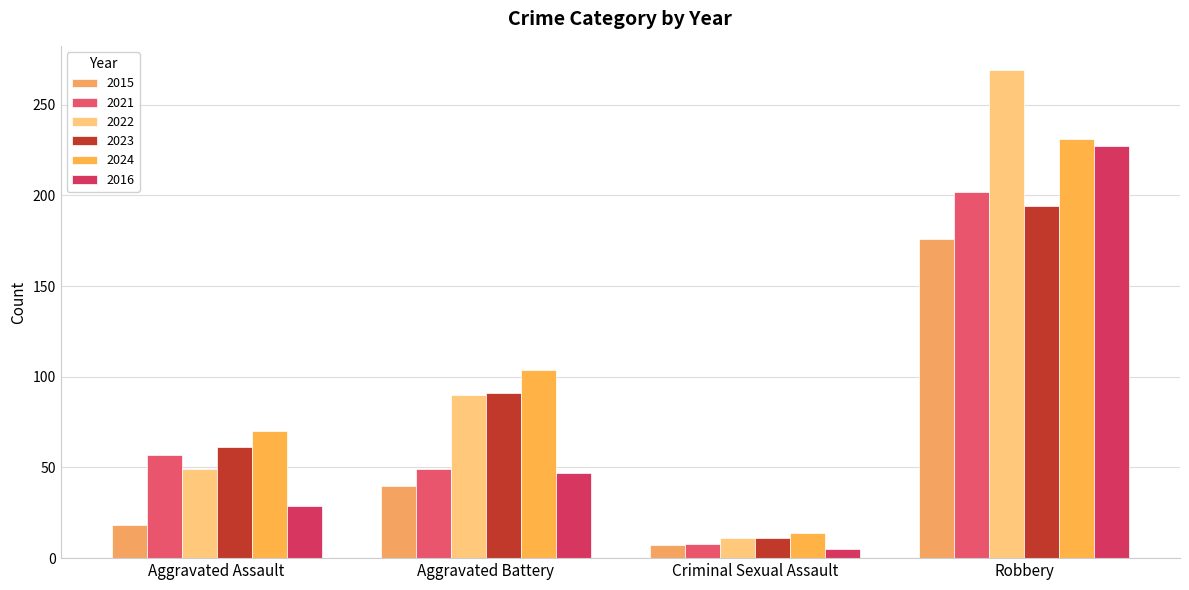

What position from the right is Robbery?

1